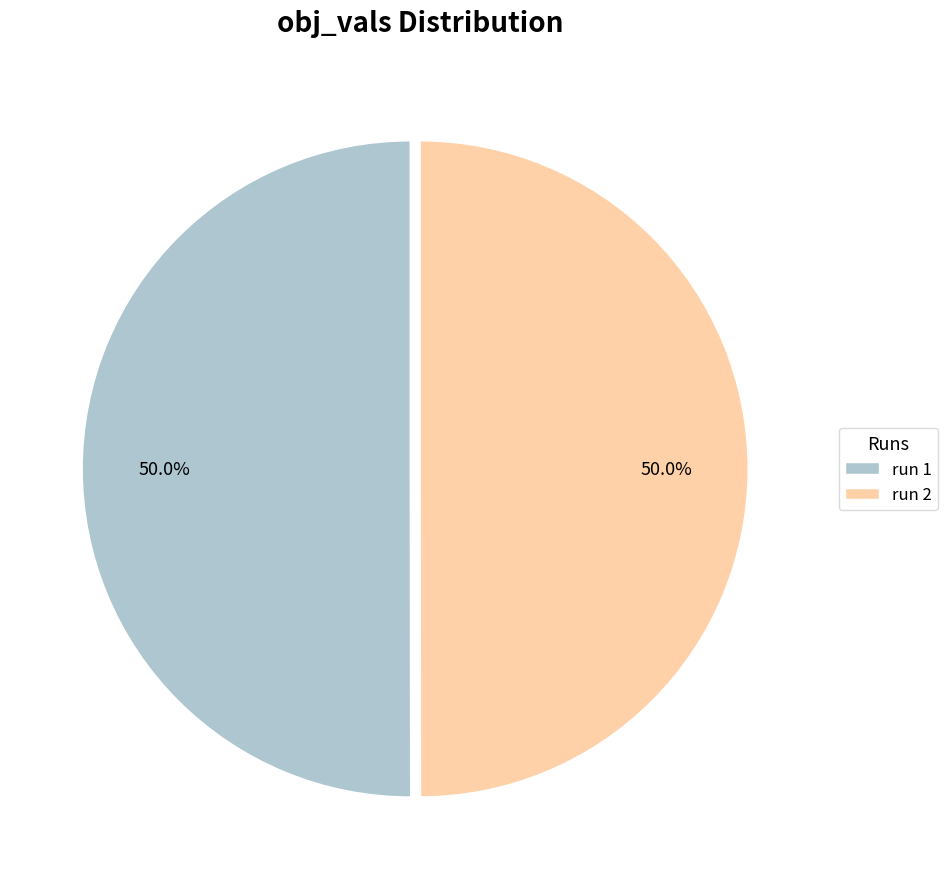

Is the sum of run 1 and run 2 greater than half?

Yes